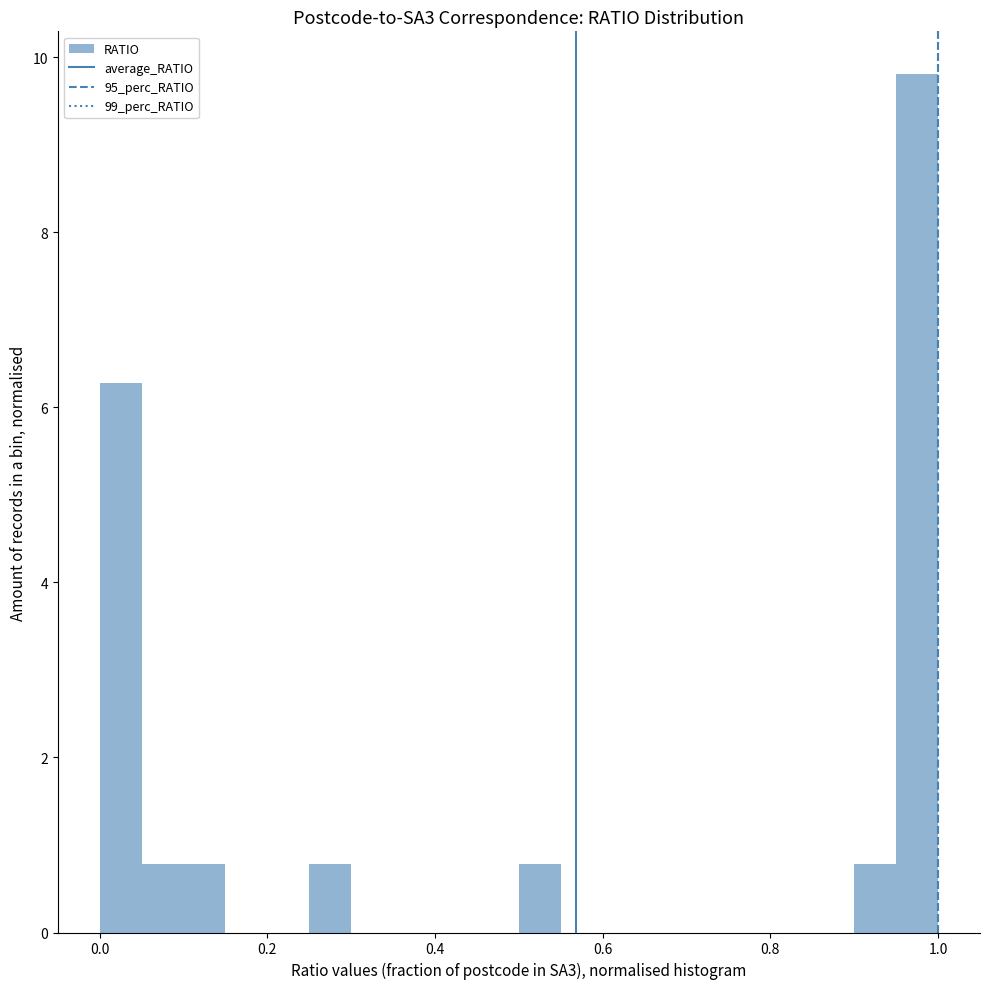

Around what value on the x-axis is the tallest bar? Give the approximate position of its centre, as read against the axis.

0.98